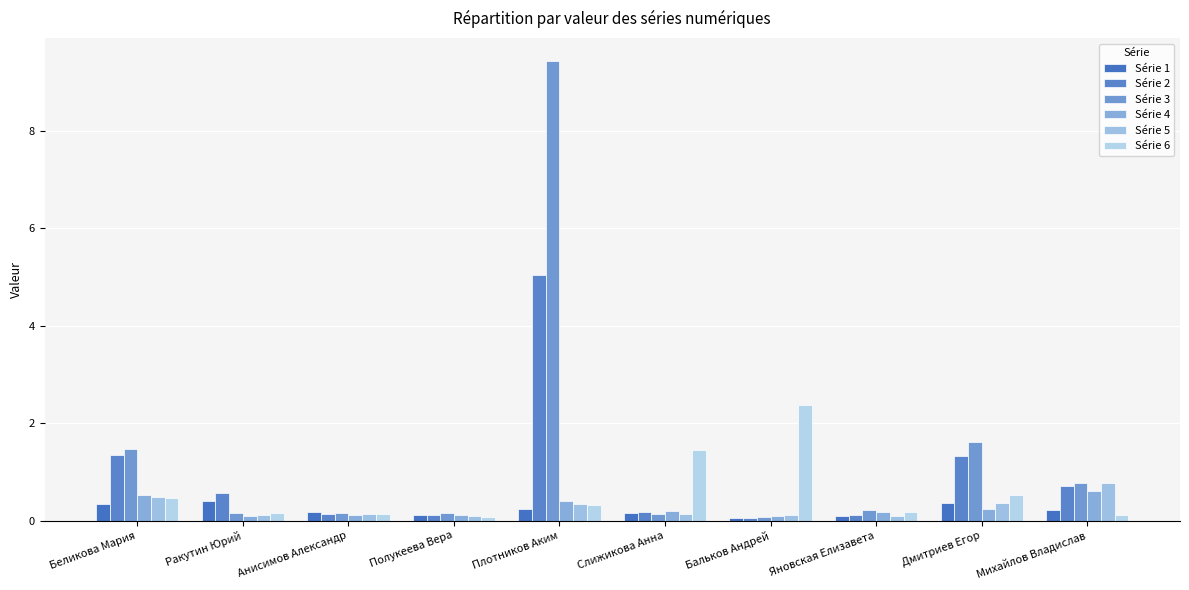

Reading left to right, transcribe all the data shown in this chart.

Série 1: Беликова Мария=0.3	Ракутин Юрий=0.4	Анисимов Александр=0.2	Полукеева Вера=0.1	Плотников Аким=0.2	Слижикова Анна=0.1	Бальков Андрей=0.0	Яновская Елизавета=0.1	Дмитриев Егор=0.4	Михайлов Владислав=0.2
Série 2: Беликова Мария=1.3	Ракутин Юрий=0.6	Анисимов Александр=0.1	Полукеева Вера=0.1	Плотников Аким=5.0	Слижикова Анна=0.2	Бальков Андрей=0.1	Яновская Елизавета=0.1	Дмитриев Егор=1.3	Михайлов Владислав=0.7
Série 3: Беликова Мария=1.5	Ракутин Юрий=0.2	Анисимов Александр=0.1	Полукеева Вера=0.2	Плотников Аким=9.4	Слижикова Анна=0.1	Бальков Андрей=0.1	Яновская Елизавета=0.2	Дмитриев Егор=1.6	Михайлов Владислав=0.8
Série 4: Беликова Мария=0.5	Ракутин Юрий=0.1	Анисимов Александр=0.1	Полукеева Вера=0.1	Плотников Аким=0.4	Слижикова Анна=0.2	Бальков Андрей=0.1	Яновская Елизавета=0.2	Дмитриев Егор=0.2	Михайлов Владислав=0.6
Série 5: Беликова Мария=0.5	Ракутин Юрий=0.1	Анисимов Александр=0.1	Полукеева Вера=0.1	Плотников Аким=0.3	Слижикова Анна=0.1	Бальков Андрей=0.1	Яновская Елизавета=0.1	Дмитриев Егор=0.3	Михайлов Владислав=0.8
Série 6: Беликова Мария=0.5	Ракутин Юрий=0.2	Анисимов Александр=0.1	Полукеева Вера=0.1	Плотников Аким=0.3	Слижикова Анна=1.5	Бальков Андрей=2.4	Яновская Елизавета=0.2	Дмитриев Егор=0.5	Михайлов Владислав=0.1